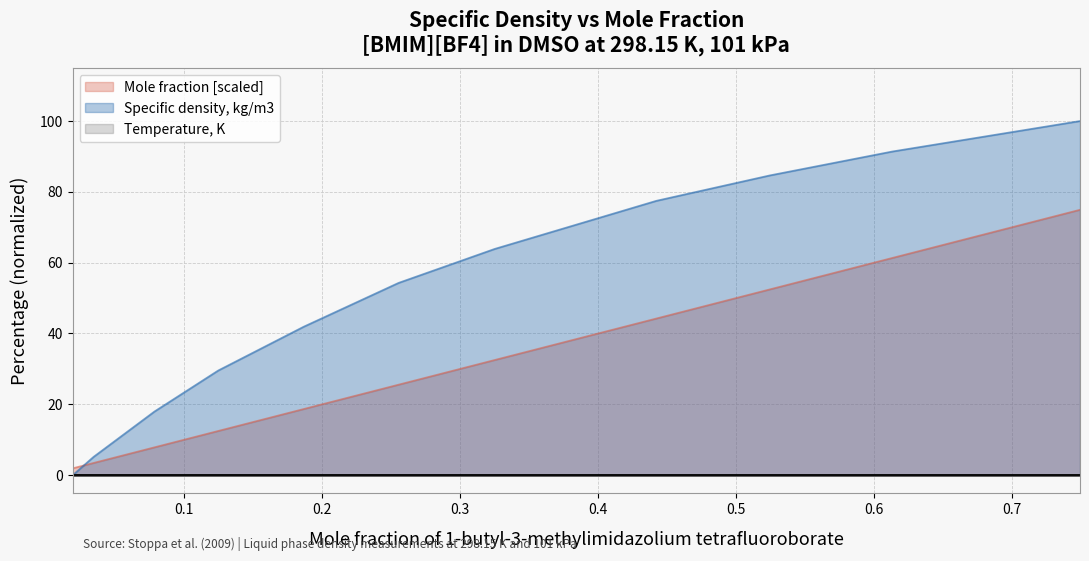

What is the difference between the second highest and second lowest values in the Mole fraction [scaled] series?

57.9